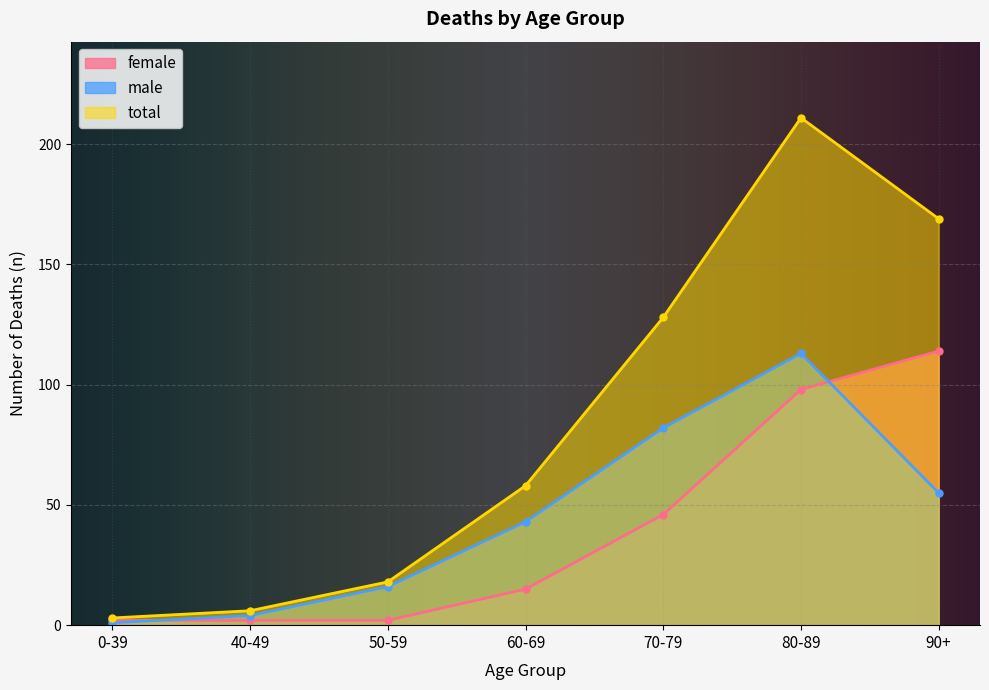

Reading right to left, list all the values displayed in this chart.

female: 114	98	46	15	2	2	2
male: 55	113	82	43	16	4	1
total: 169	211	128	58	18	6	3